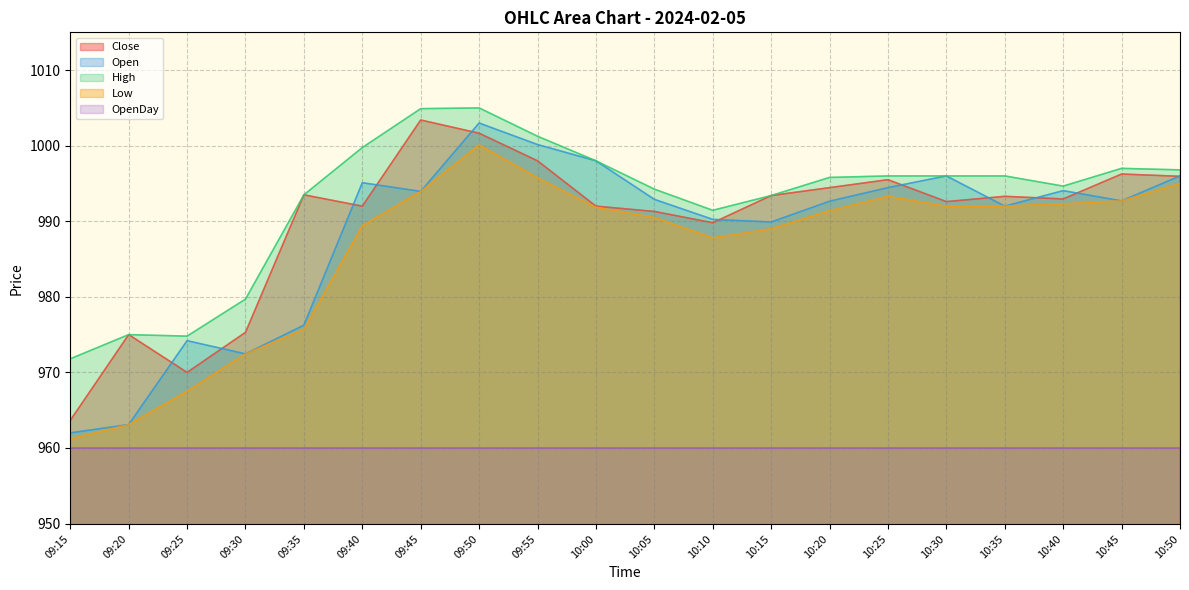

Between 09:25 and 10:15, which series saw the biggest shift?

Close